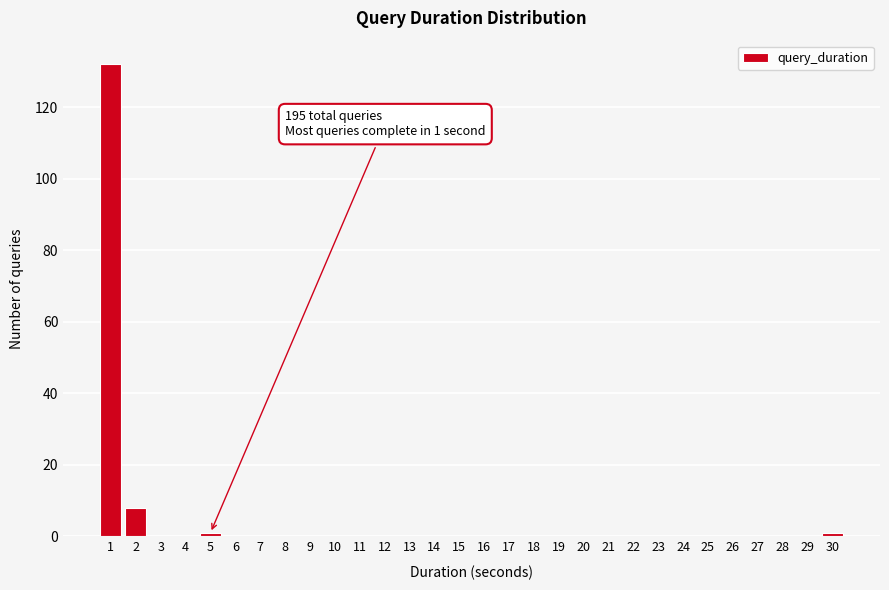

Reading left to right, list all the values displayed in this chart.

1=132	2=8	3=0	4=0	5=1	6=0	7=0	8=0	9=0	10=0	11=0	12=0	13=0	14=0	15=0	16=0	17=0	18=0	19=0	20=0	21=0	22=0	23=0	24=0	25=0	26=0	27=0	28=0	29=0	30=1